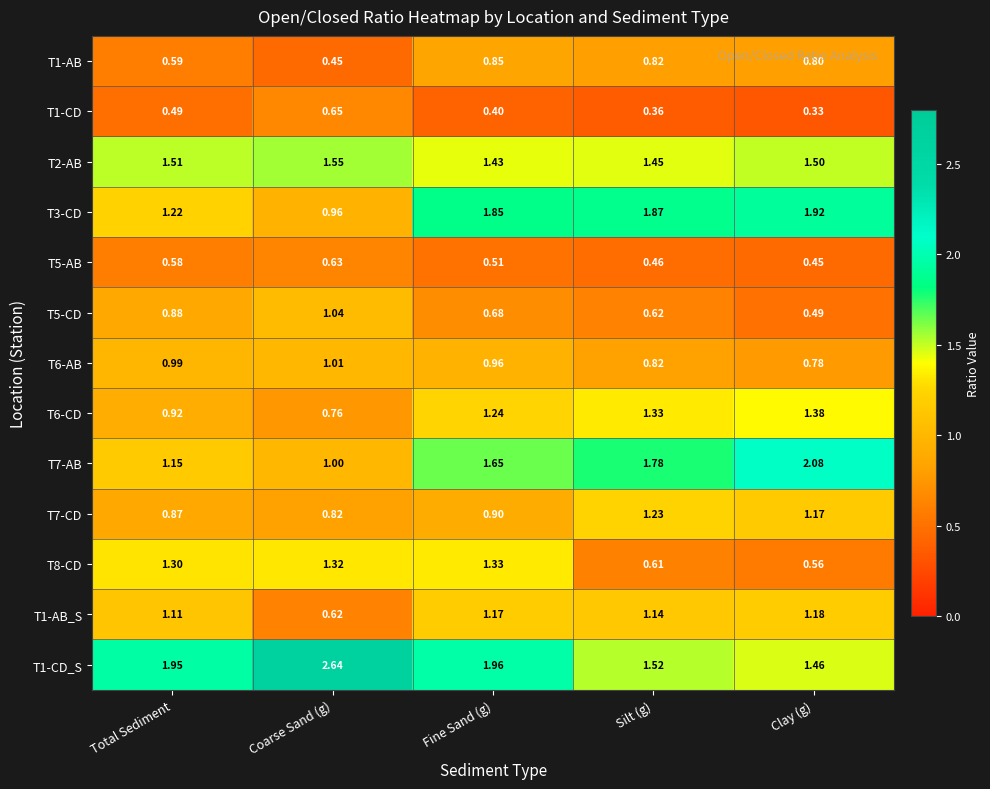

Which category has the highest value in the T3-CD series?

Clay (g)